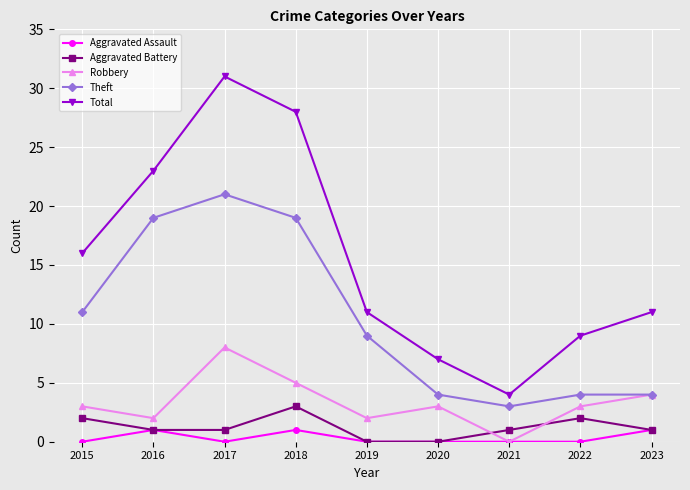

Reading left to right, extract all data points from this chart.

Aggravated Assault: 0	1	0	1	0	0	0	0	1
Aggravated Battery: 2	1	1	3	0	0	1	2	1
Robbery: 3	2	8	5	2	3	0	3	4
Theft: 11	19	21	19	9	4	3	4	4
Total: 16	23	31	28	11	7	4	9	11